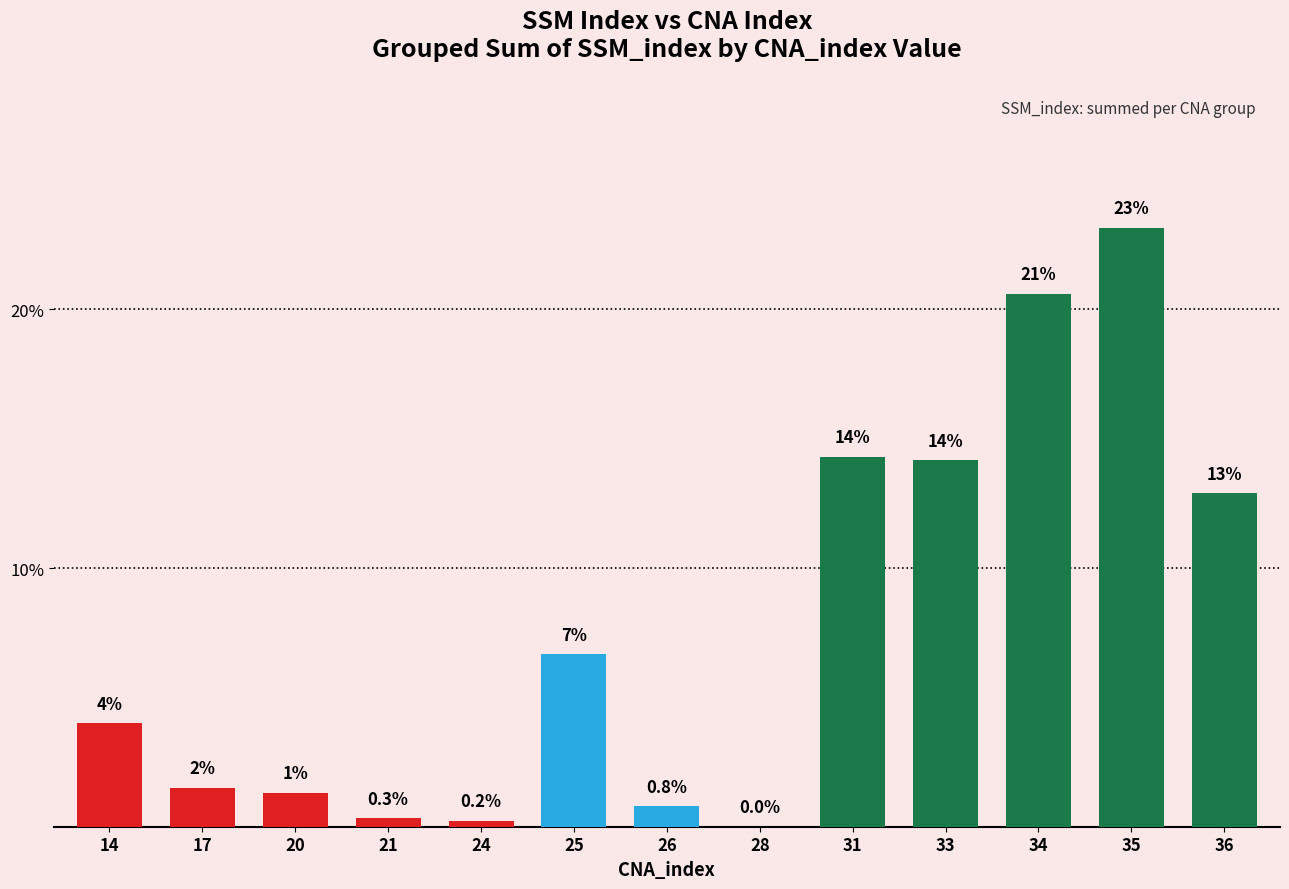

Reading left to right, what are all the values shown in this chart?

4.0	1.5	1.3	0.3	0.2	6.7	0.8	0.0	14.3	14.2	20.6	23.2	12.9